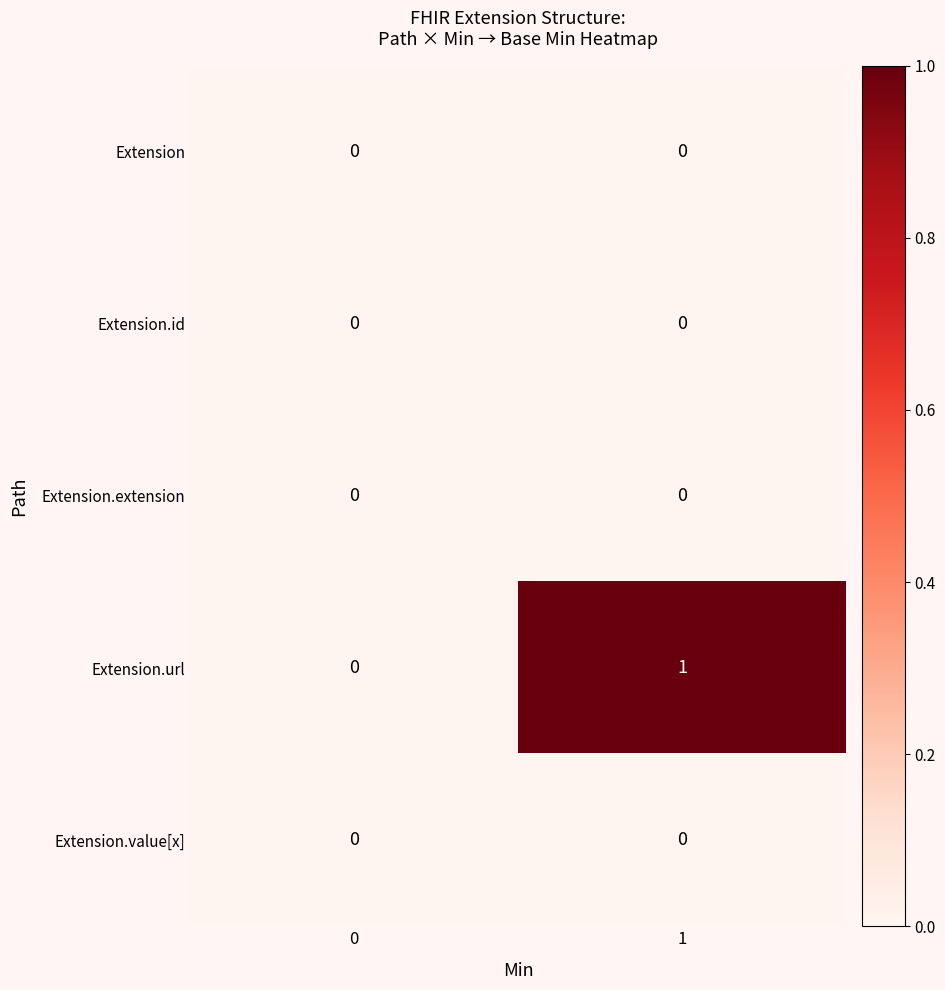

Reading left to right, list all the values displayed in this chart.

Extension: 0	0
Extension.id: 0	0
Extension.extension: 0	0
Extension.url: 0	1
Extension.value[x]: 0	0